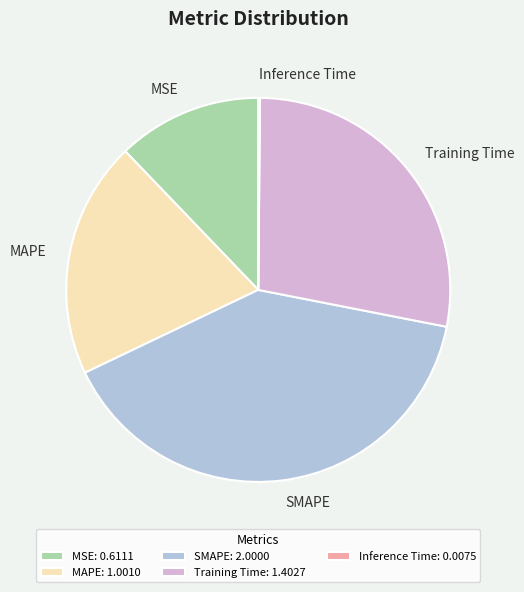

Is there a majority slice in this chart?

No